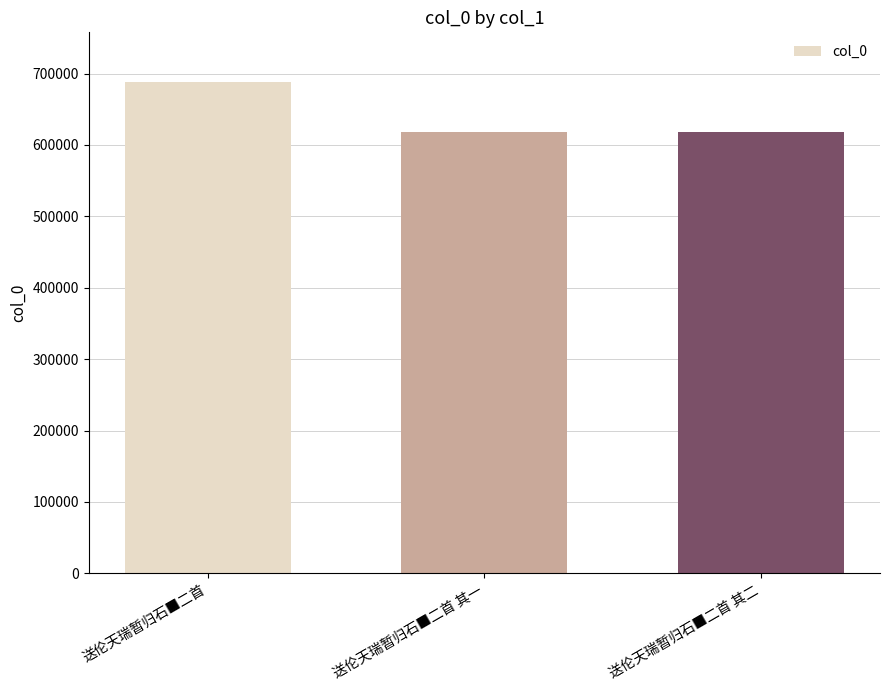

How many distinct data groups are displayed?

1